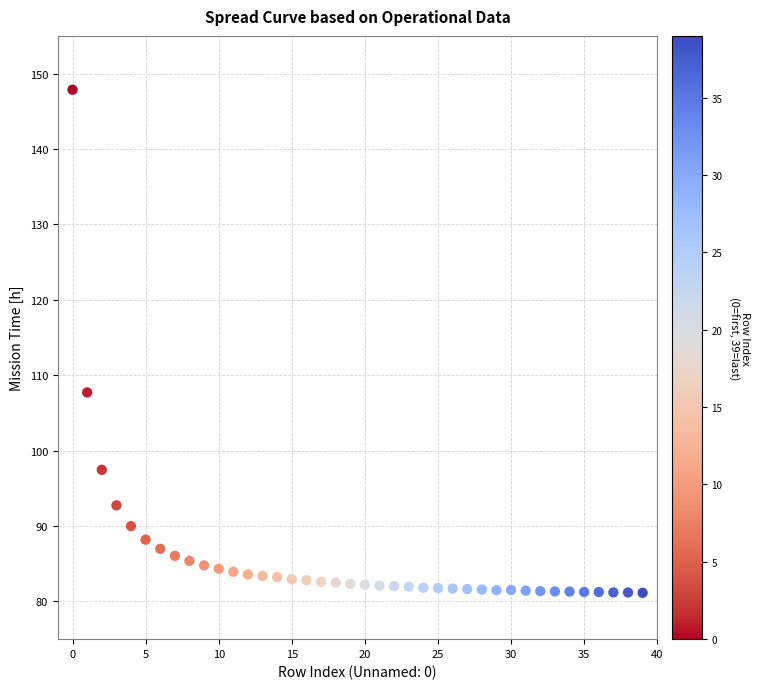

What is the range of Y values (max minus min)?

66.7